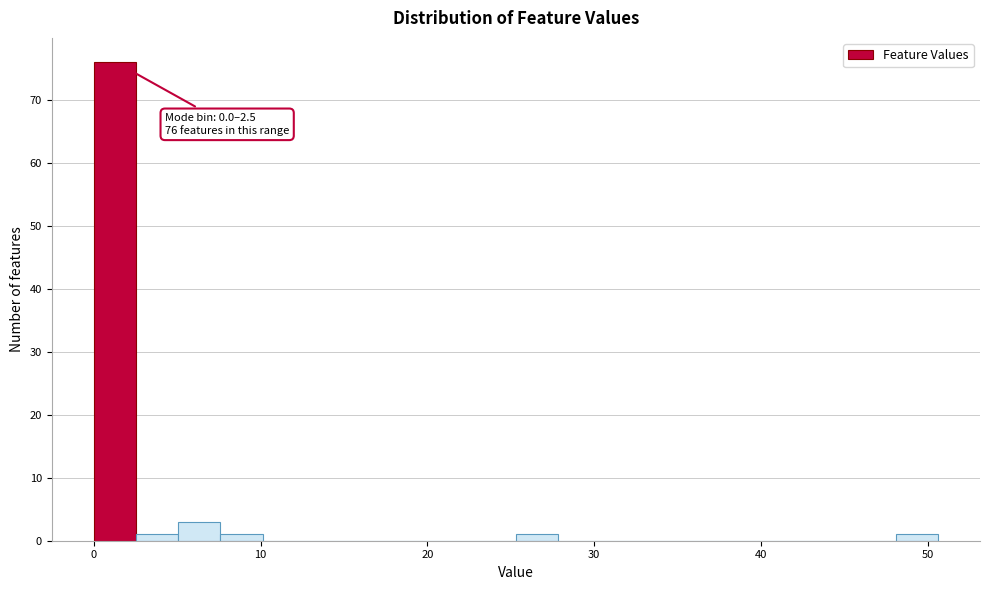

Around what value on the x-axis is the tallest bar? Give the approximate position of its centre, as read against the axis.

1